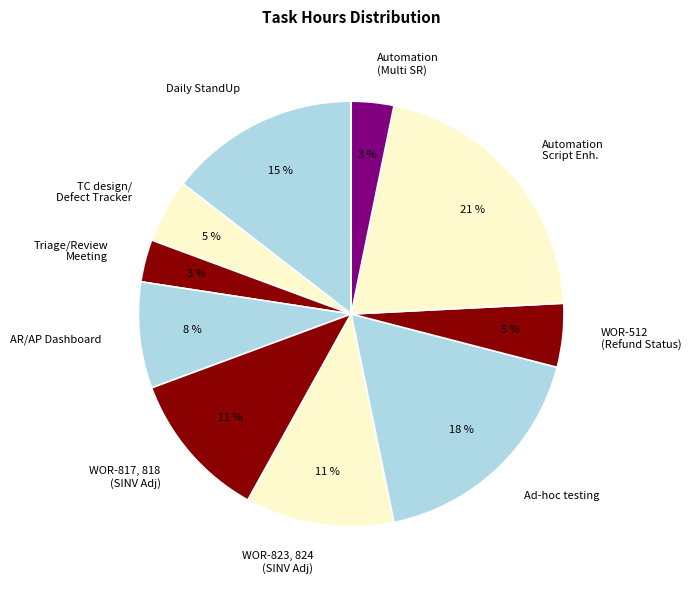

What is the ratio of the value at WOR-512 (Refund Status) to the value at AR/AP Dashboard?

0.6